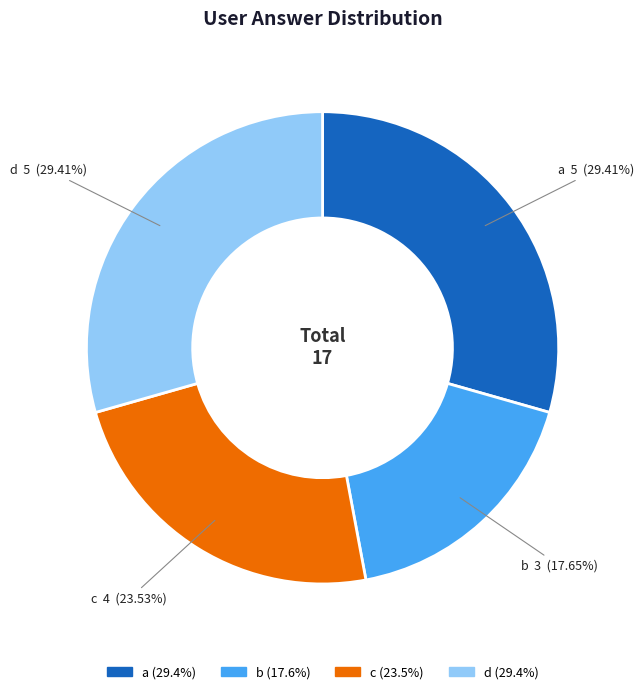

Which has a higher value, c or a?

a